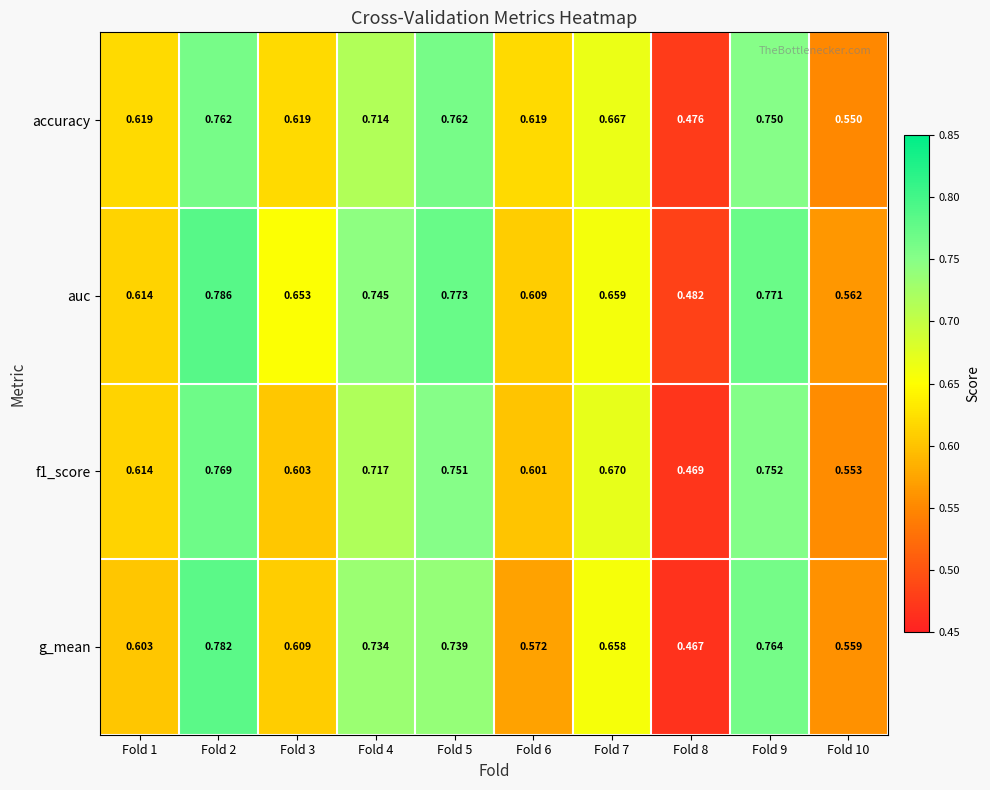

Which series has the largest range (max minus min)?

g_mean